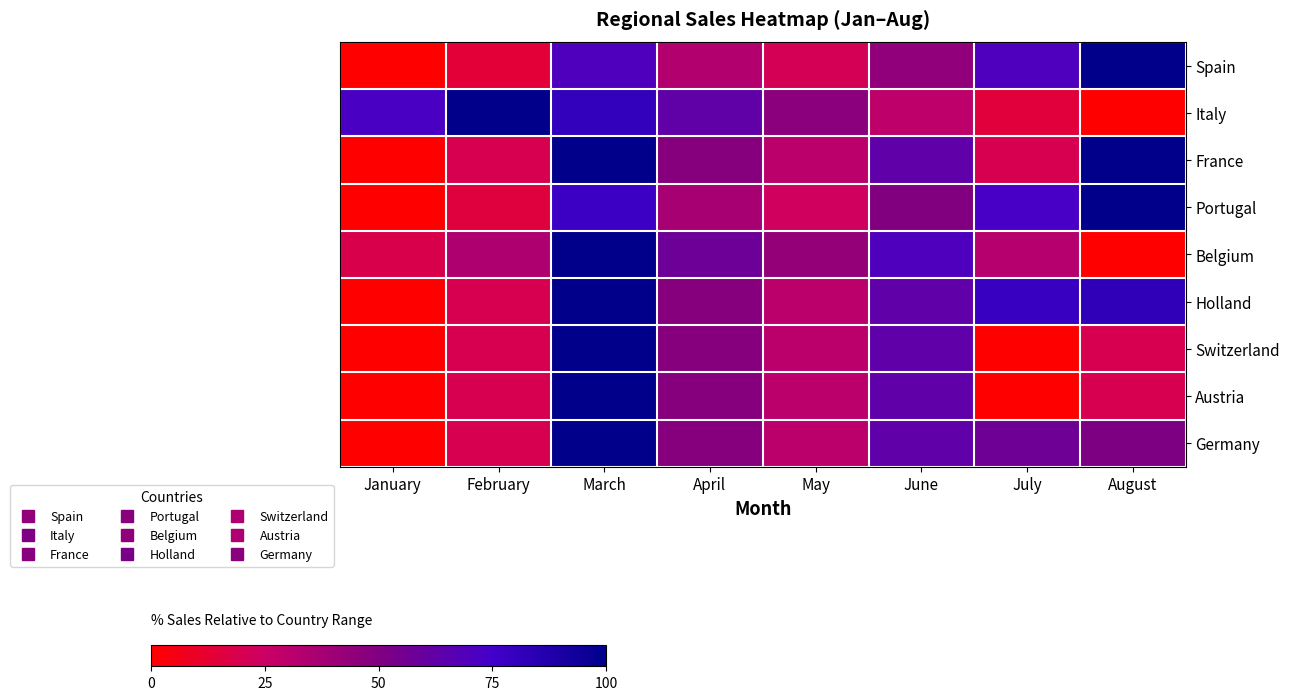

Which has a higher value, June or March?

March